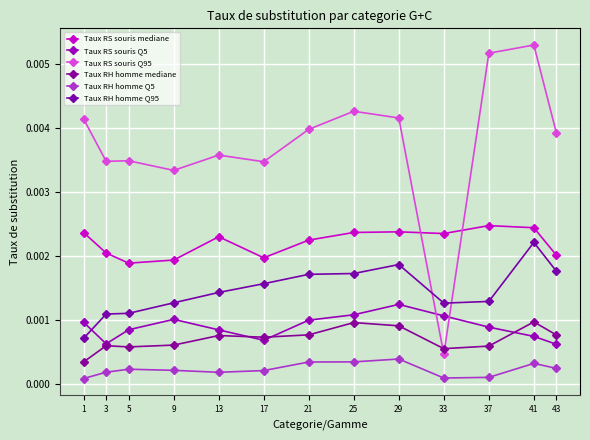

How many interior local valleys does the Taux RH homme Q5 series have?

2